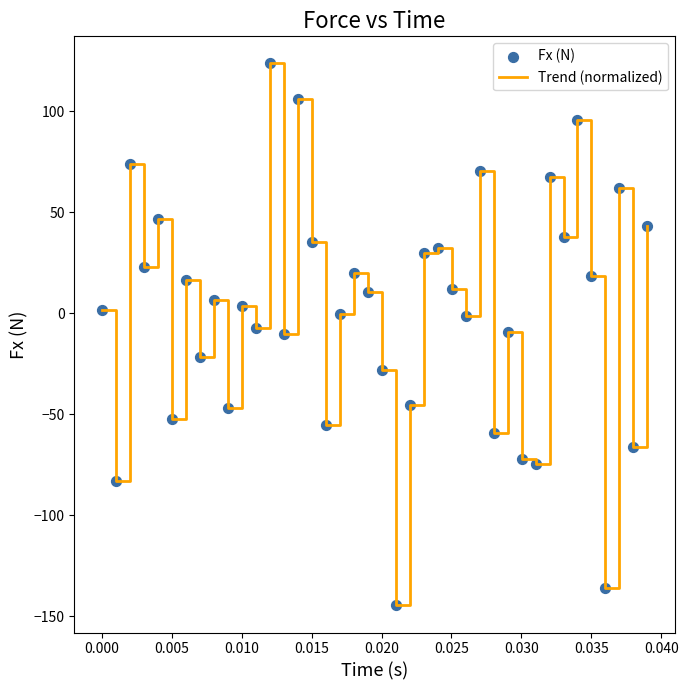

What is the maximum value shown in the chart?

123.8